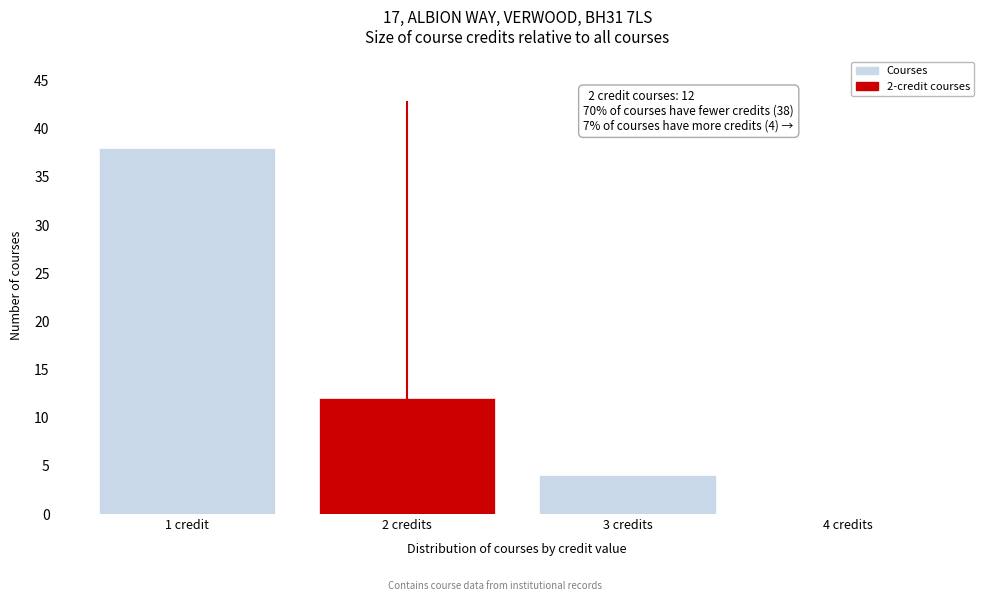

Reading left to right, transcribe all the data shown in this chart.

1 credit=38	2 credits=12	3 credits=4	4 credits=0